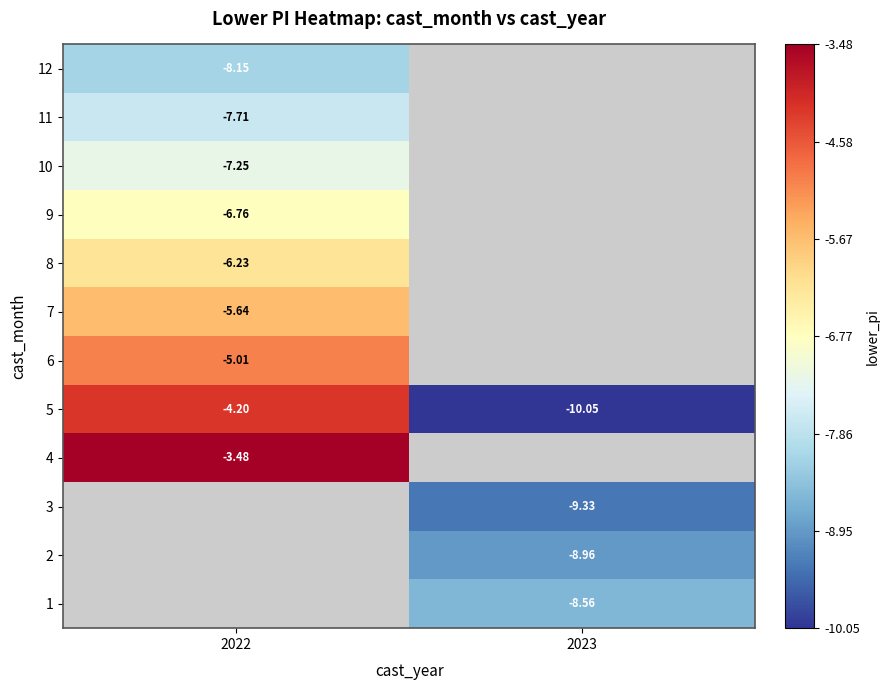

At which label does 5 reach its minimum?

2023